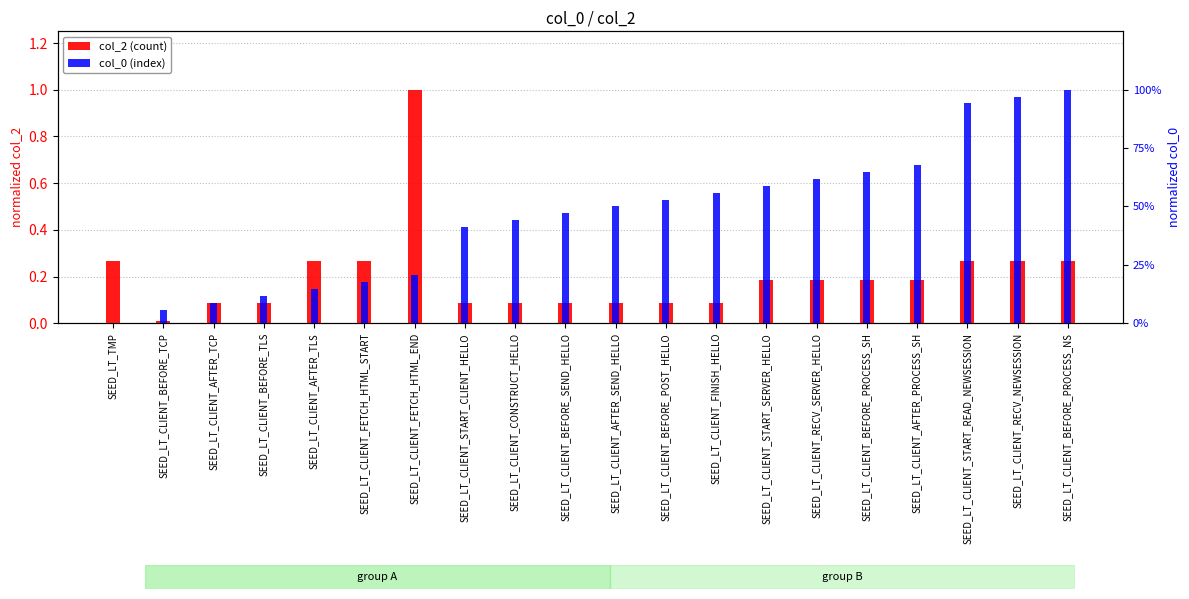

What is the label of the 12th bar from the right?

SEED_LT_CLIENT_CONSTRUCT_HELLO